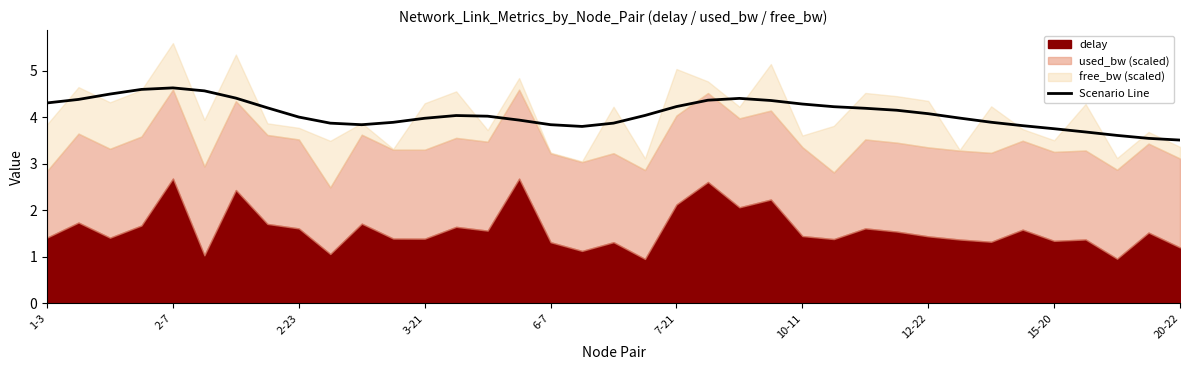

The Scenario Line series shows 4.2 at 7-21. True or false?

True